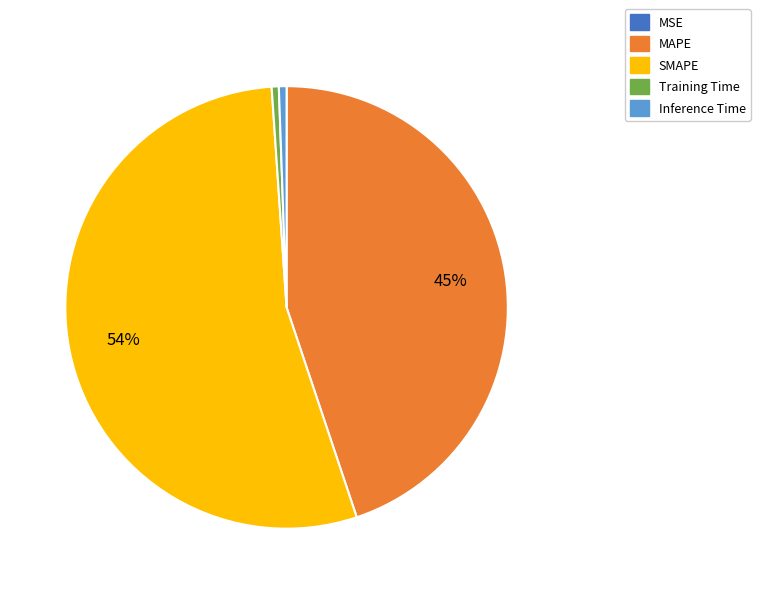

Which slice represents more than half of the pie?

SMAPE